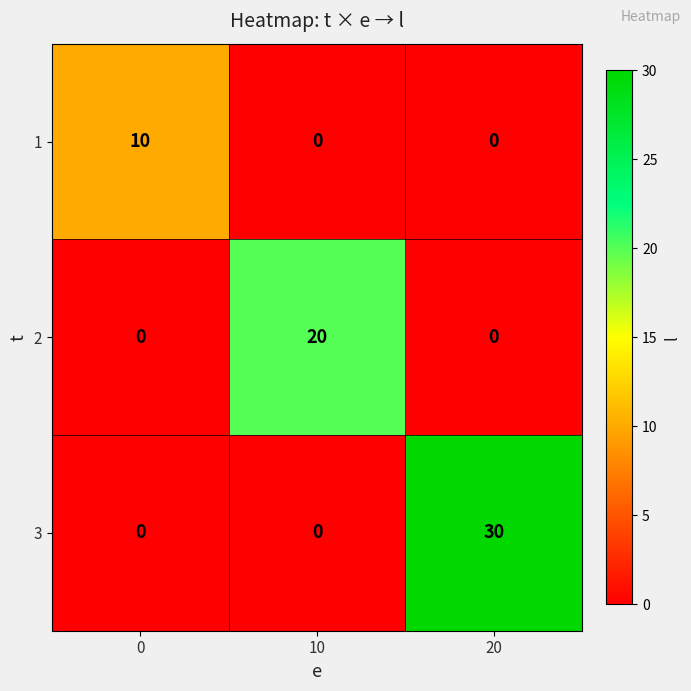

The 2 series shows 0 at 0. True or false?

True